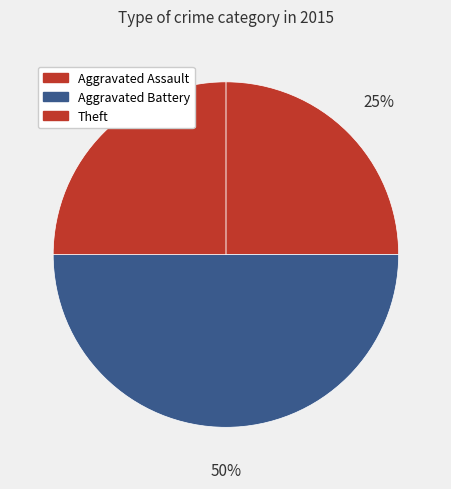

Count the number of slices in the pie.

3